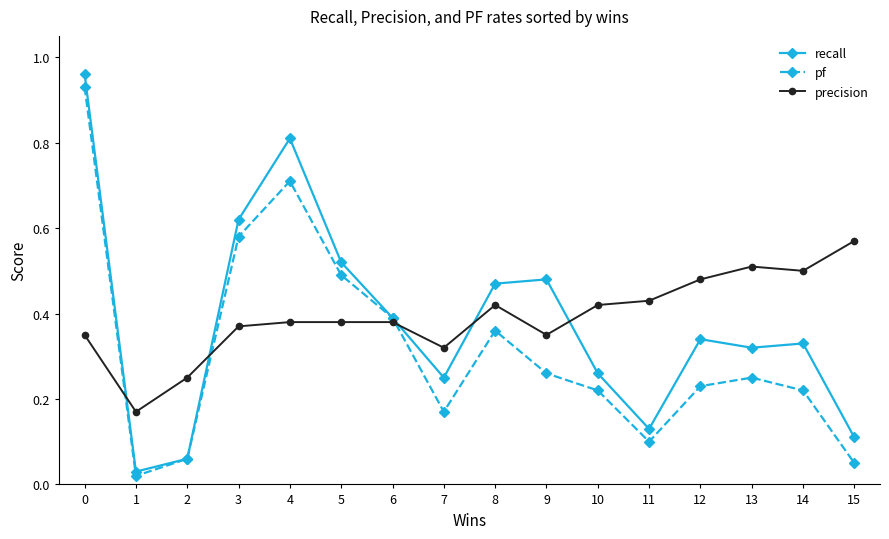

Which category has the highest value in the precision series?

15